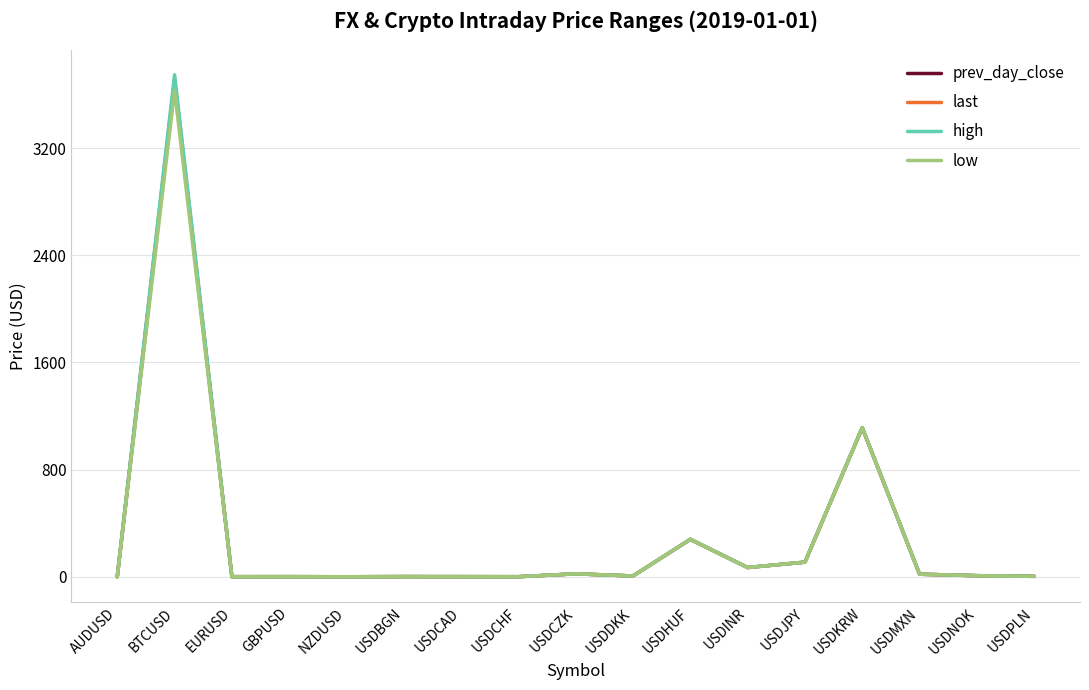

At which category does last reach its first local peak?

BTCUSD